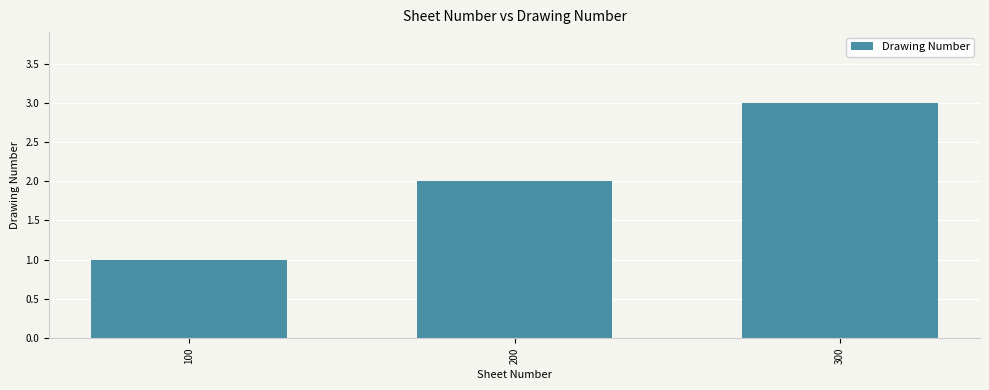

Reading left to right, extract all data points from this chart.

100=1	200=2	300=3